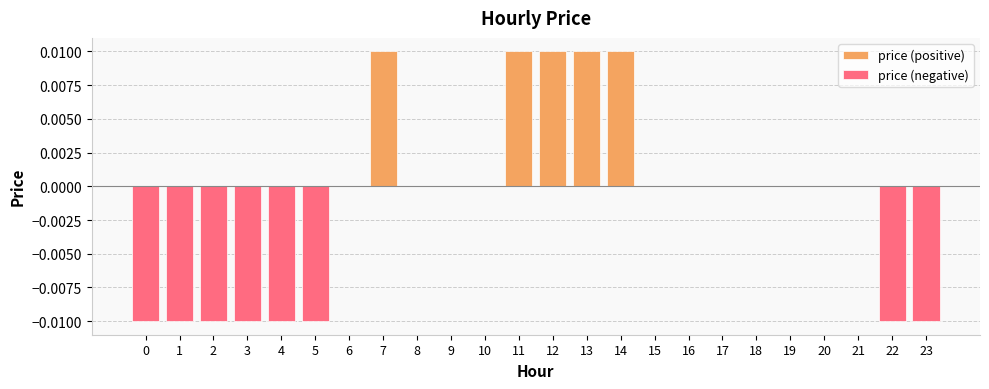

Which has a higher value, 2 or 5?

2